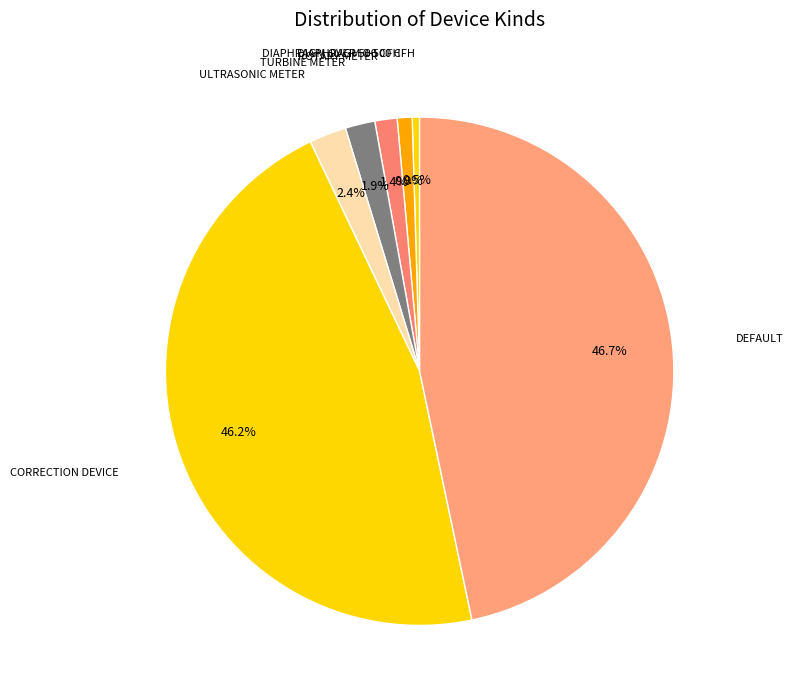

Does CORRECTION DEVICE account for over 50% of the chart?

No